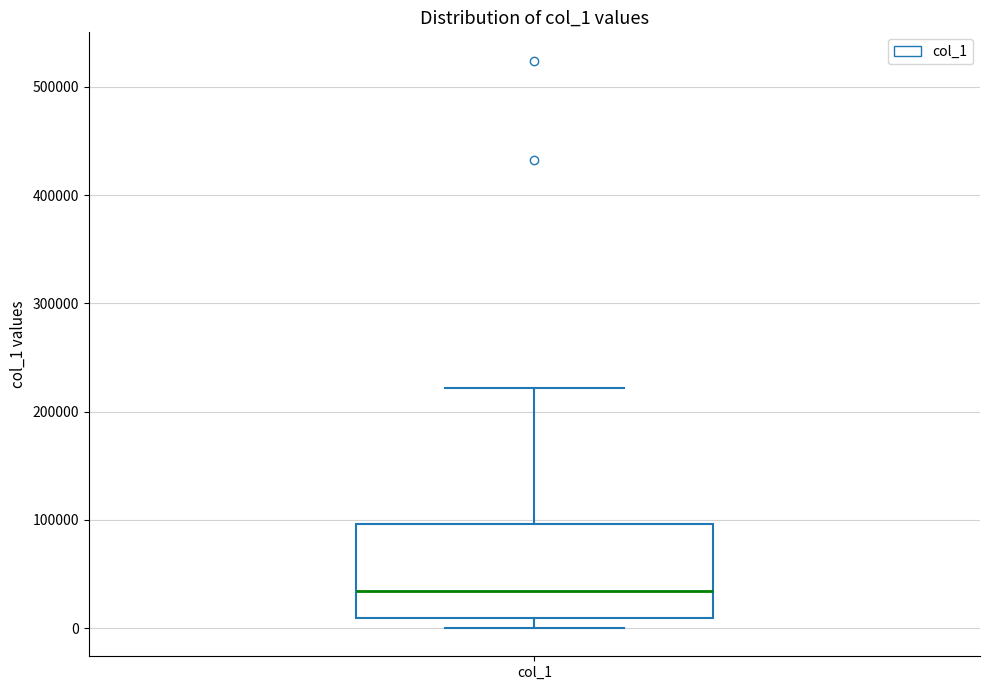

Where does the upper whisker of the box for col_1 end on the y-axis? The values are not printed on the chart, so give them approximately, as read against the axis.

220000